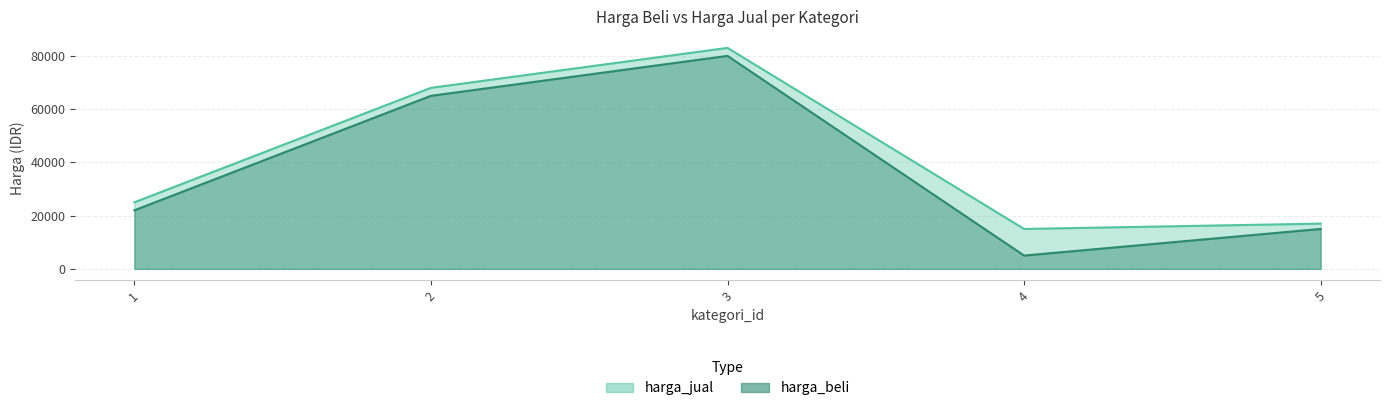

What is the difference between the second highest and second lowest values in the harga_beli series?

50000